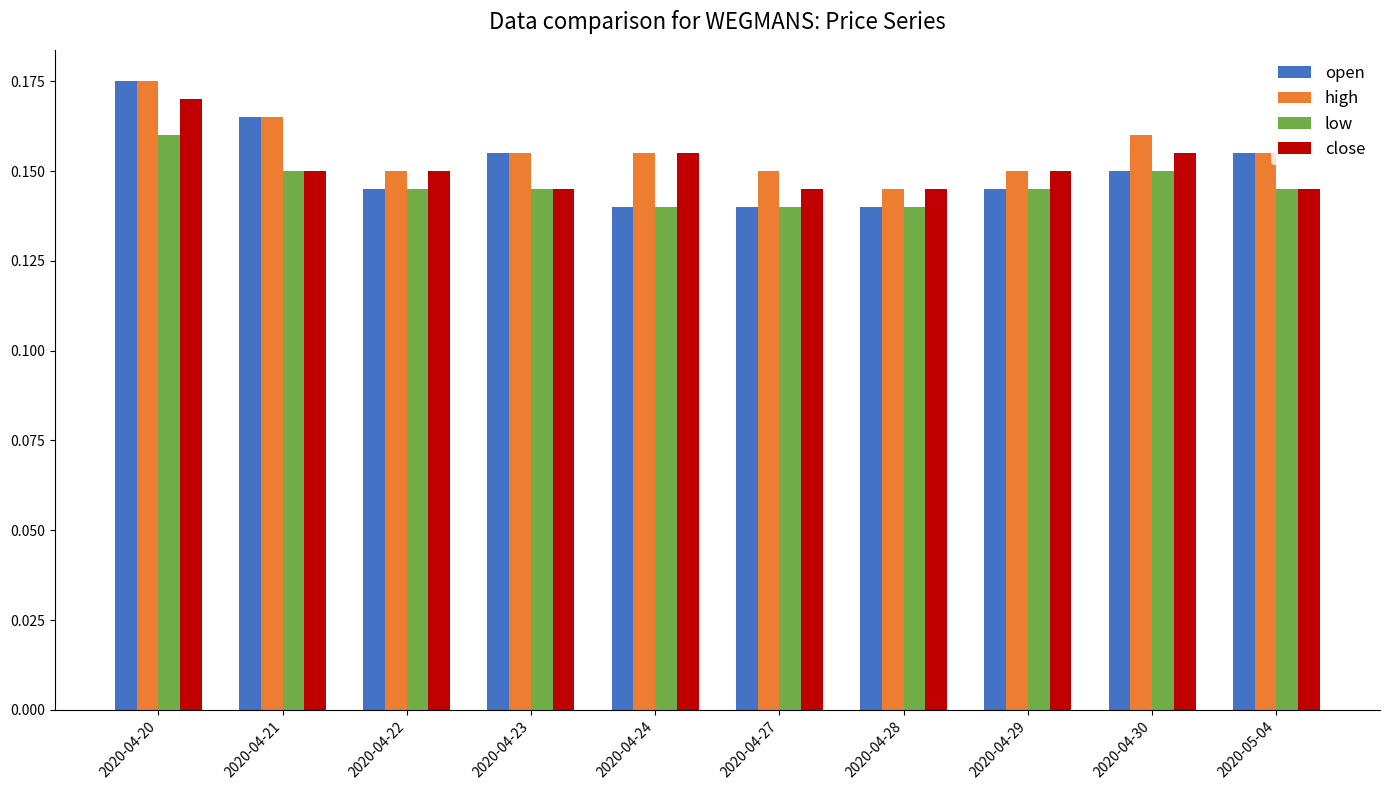

Is it true that low equals 0.2 at 2020-04-29?

False